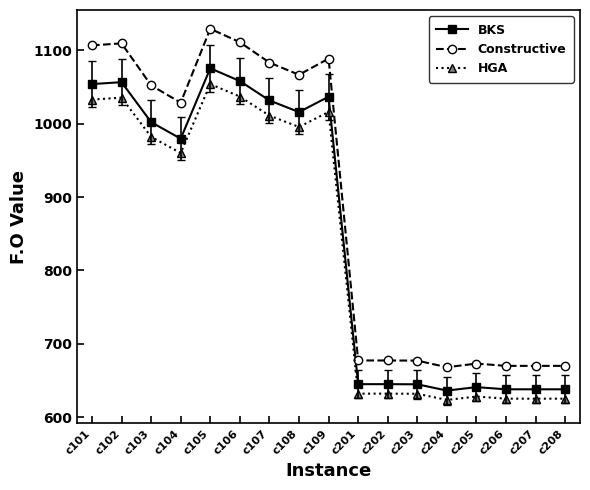

How many lines are shown in the chart?

3